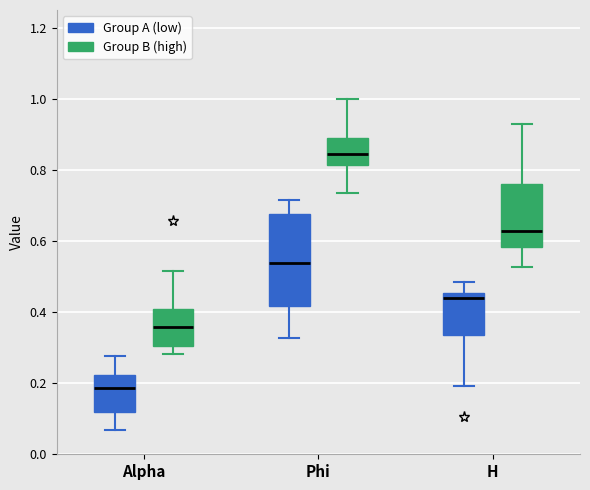

Which box has the highest median line?

Phi (Group B (high))